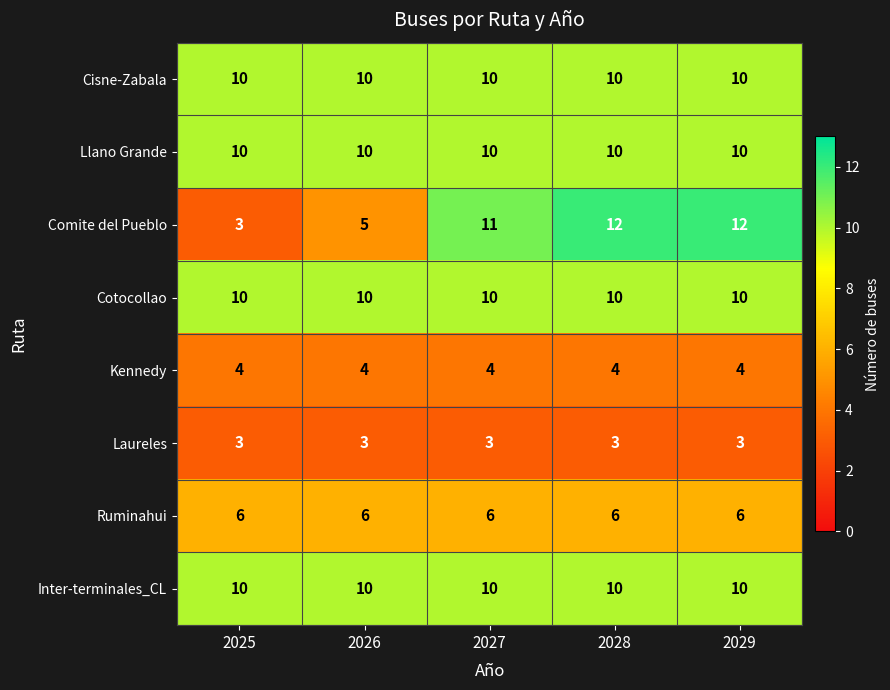

Read the Inter-terminales_CL value at 2026.

10